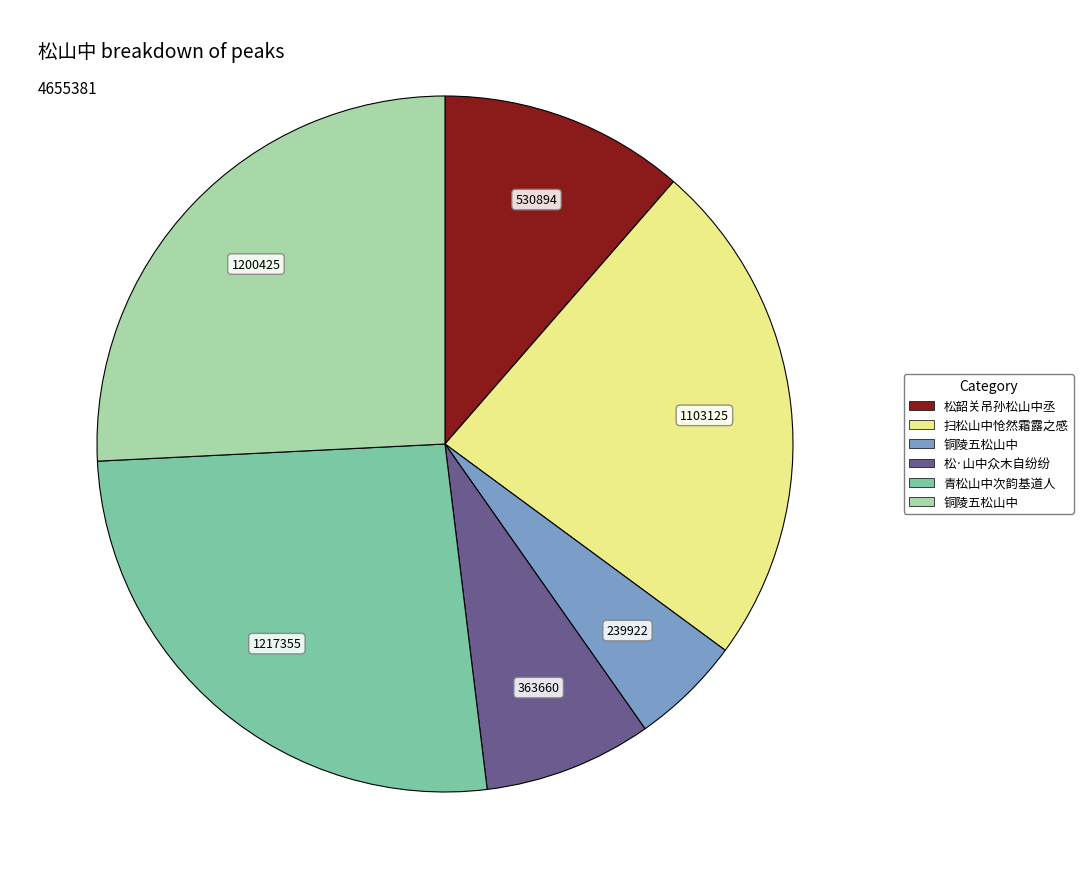

Is there a majority slice in this chart?

No